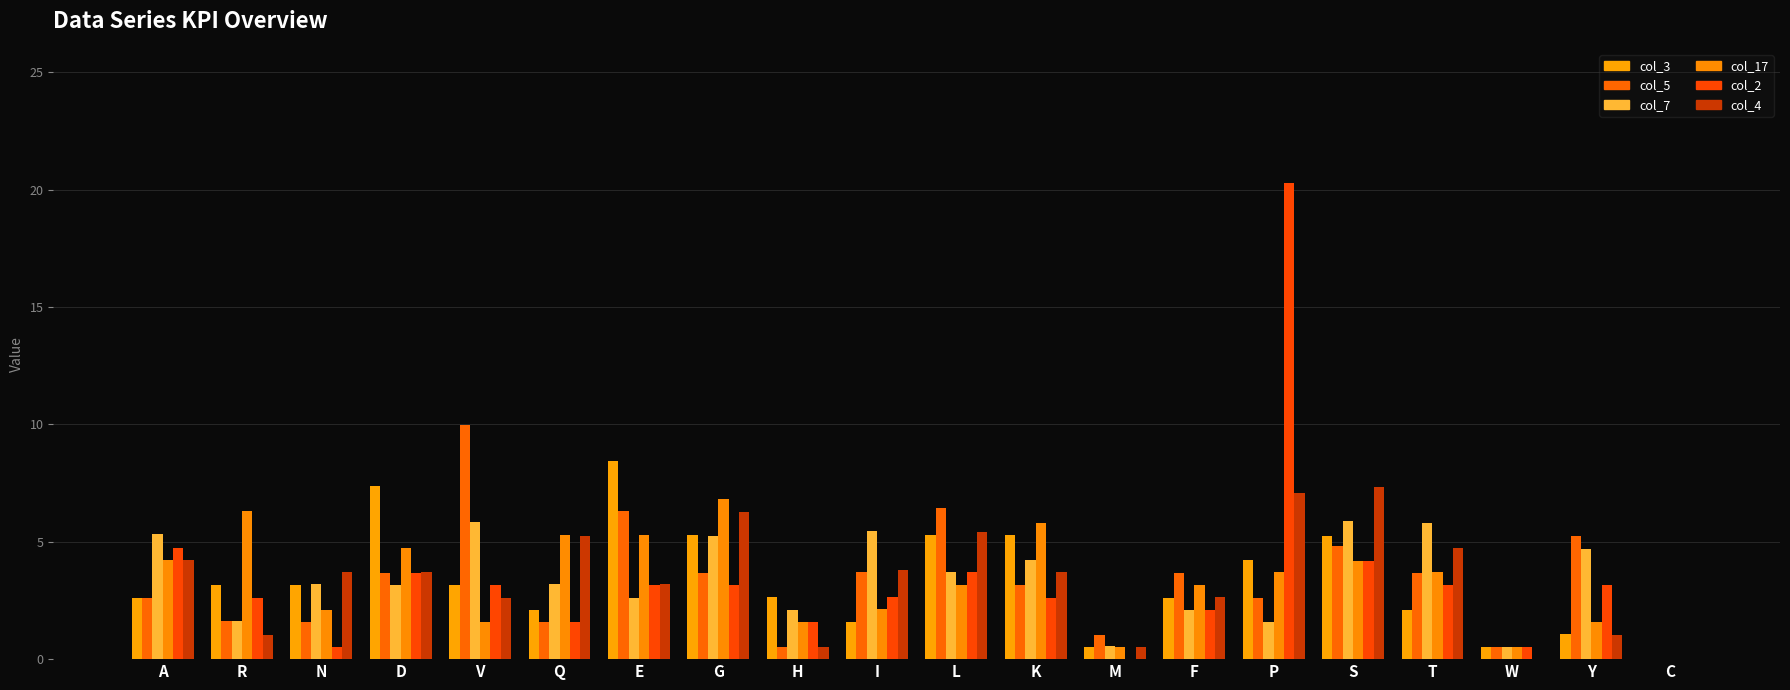

Reading right to left, transcribe all the data shown in this chart.

col_3: 0.0	1.1	0.5	2.1	5.3	4.2	2.6	0.5	5.3	5.3	1.6	2.7	5.3	8.4	2.1	3.2	7.4	3.2	3.2	2.6
col_5: 0.0	5.2	0.5	3.7	4.8	2.6	3.7	1.0	3.2	6.4	3.7	0.5	3.7	6.3	1.6	10.0	3.7	1.6	1.6	2.6
col_7: 0.0	4.7	0.5	5.8	5.9	1.6	2.1	0.5	4.2	3.7	5.4	2.1	5.3	2.6	3.2	5.8	3.2	3.2	1.6	5.3
col_17: 0.0	1.6	0.5	3.7	4.2	3.7	3.1	0.5	5.8	3.1	2.1	1.6	6.8	5.3	5.3	1.6	4.7	2.1	6.3	4.2
col_2: 0.0	3.2	0.5	3.1	4.2	20.3	2.1	0.0	2.6	3.7	2.6	1.6	3.2	3.2	1.6	3.1	3.7	0.5	2.6	4.7
col_4: 0.0	1.0	0.0	4.7	7.3	7.1	2.6	0.5	3.7	5.4	3.8	0.5	6.3	3.2	5.2	2.6	3.7	3.7	1.0	4.2